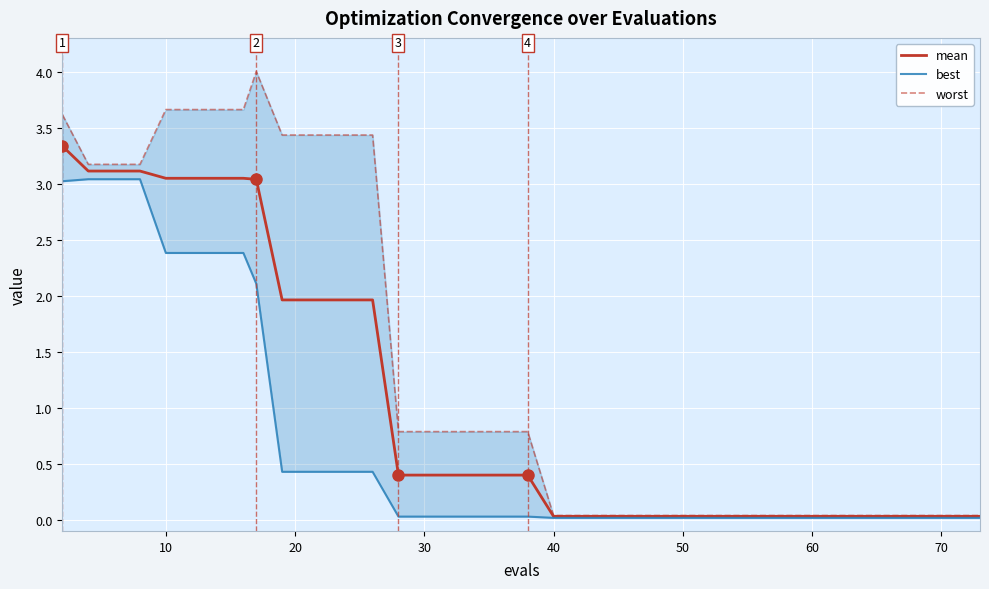

True or false: best and worst cross at least once.

False